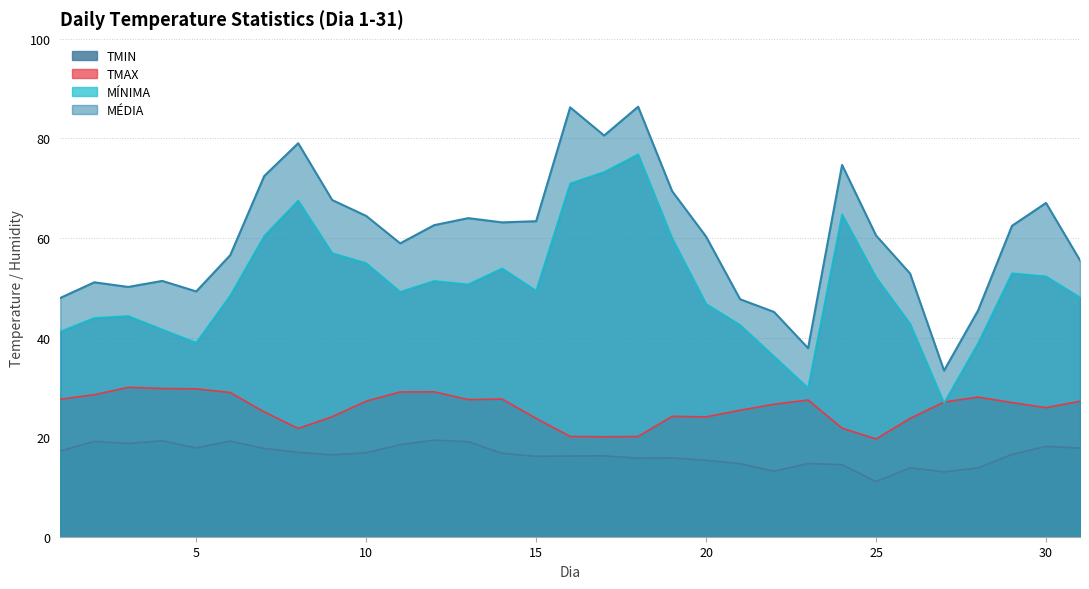

At how many categories does at least one series exceed 36?

30